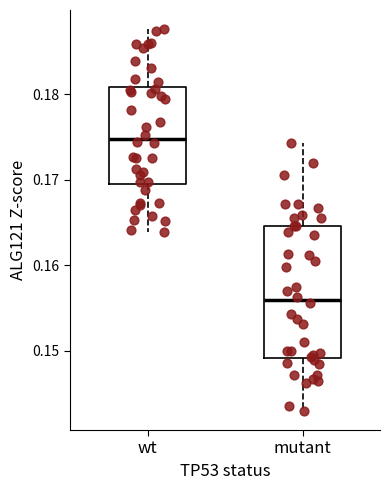

Which box has the highest median line?

wt